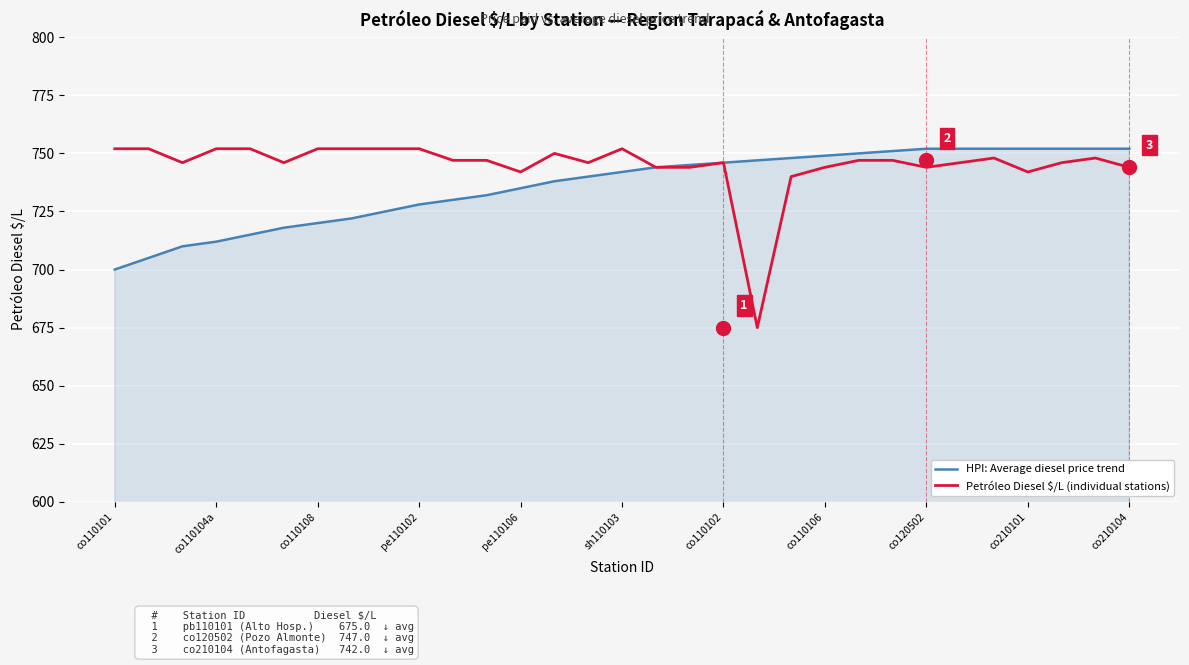

Which series has the largest range (max minus min)?

Petróleo Diesel $/L (individual stations)